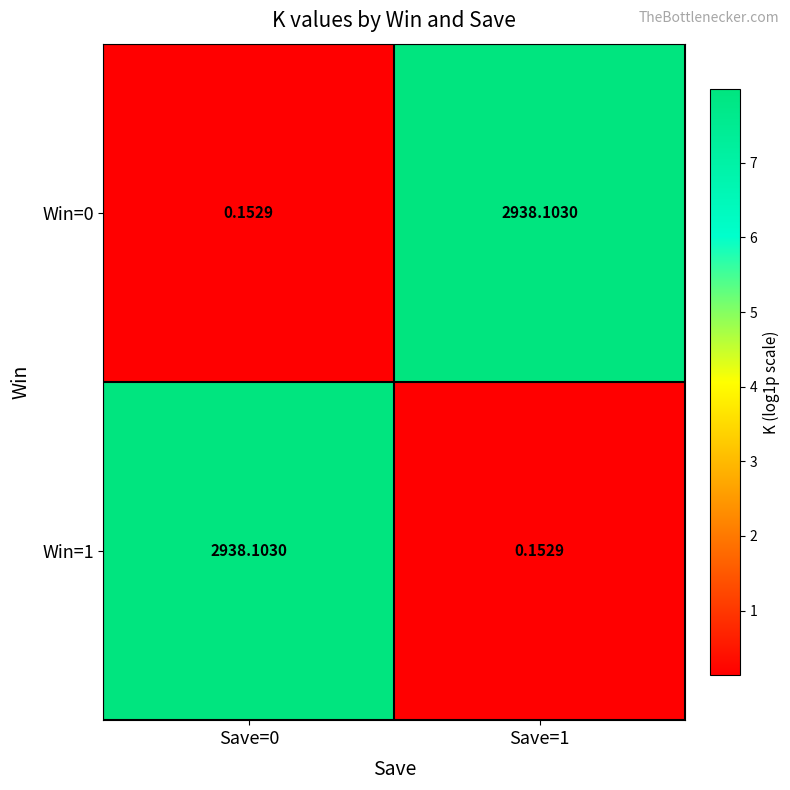

Is the value of Win=1 at Save=1 greater than the value of Win=0 at Save=1?

No